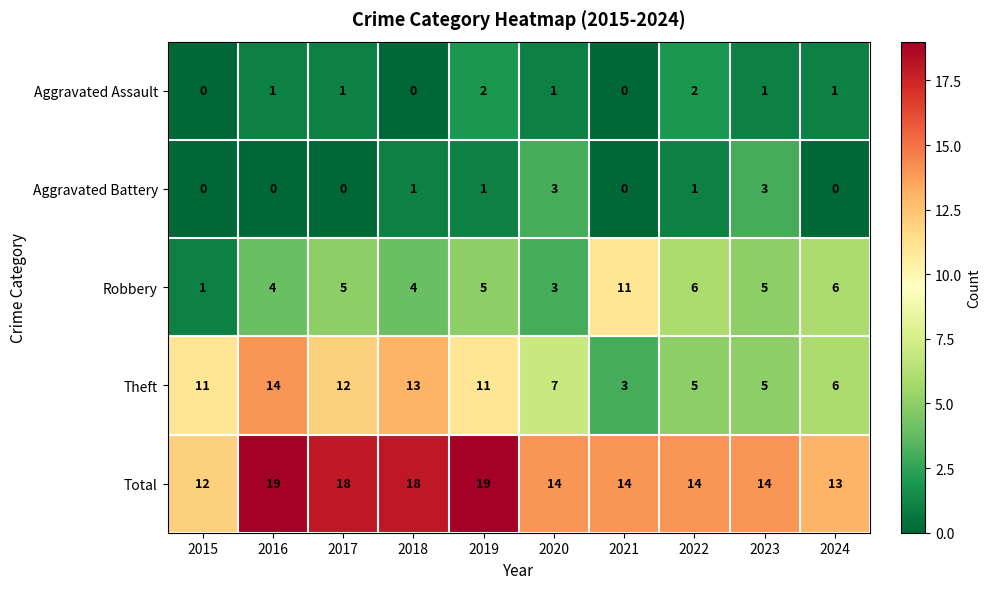

Which series has the largest total across all categories?

Total